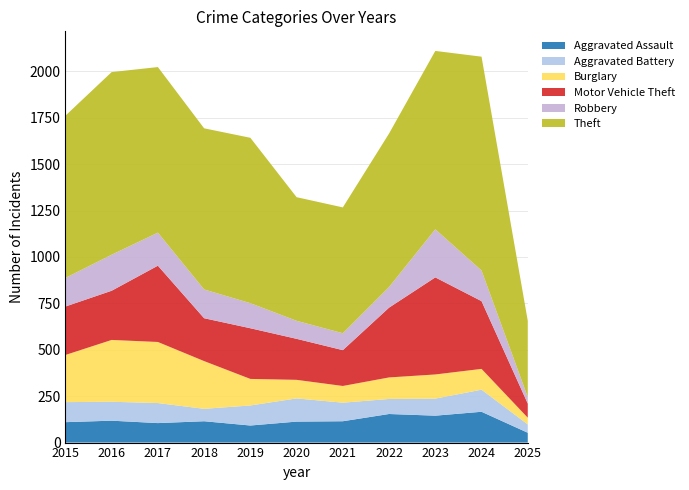

Reading left to right, what are all the values shown in this chart?

Aggravated Assault: 110	118	105	115	92	113	115	154	145	166	53
Aggravated Battery: 108	102	108	67	108	125	100	81	92	119	45
Burglary: 254	333	329	257	143	100	90	116	130	112	36
Motor Vehicle Theft: 261	265	411	231	273	221	193	376	523	365	76
Robbery: 154	194	178	155	135	97	91	111	259	165	35
Theft: 874	984	892	868	891	666	678	827	961	1152	411